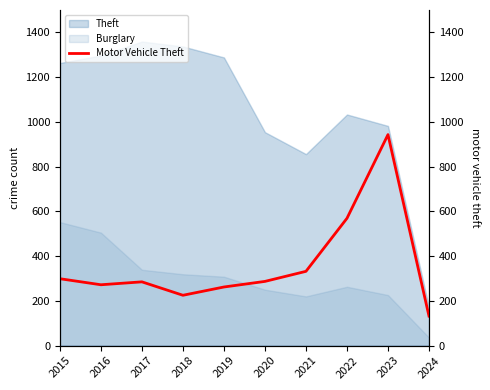

How many interior local peaks (higher than both neighbors) does the data have?

2